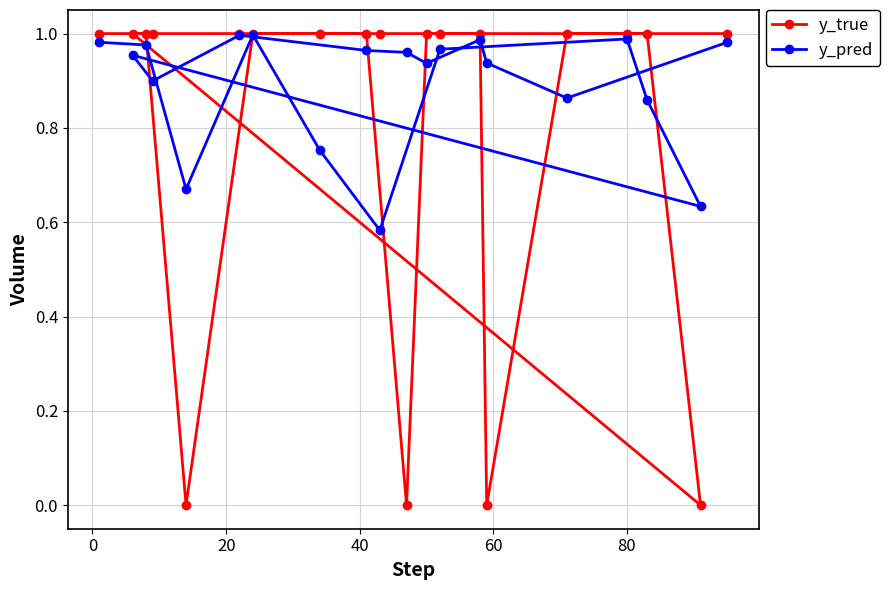

Which series has the widest spread of values?

y_true